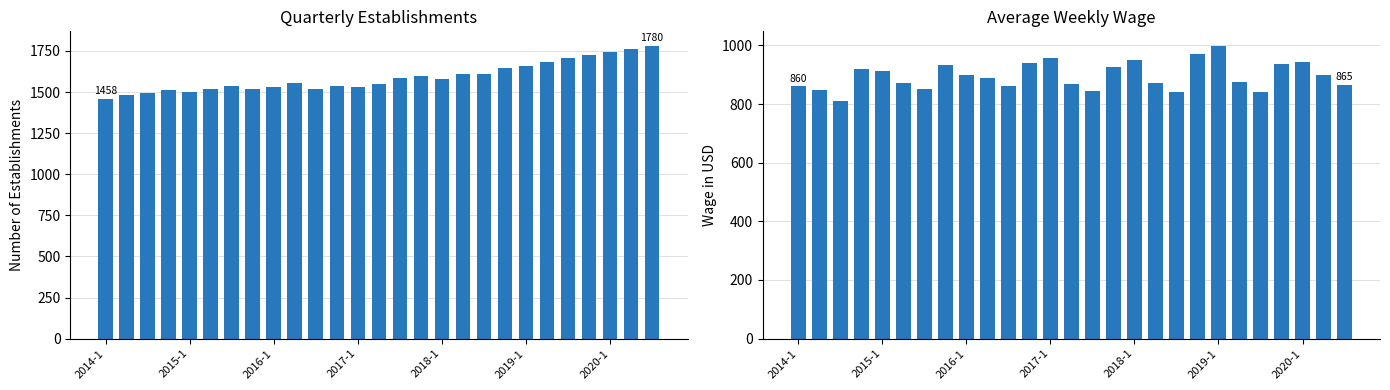

How many bars are there in total?

54